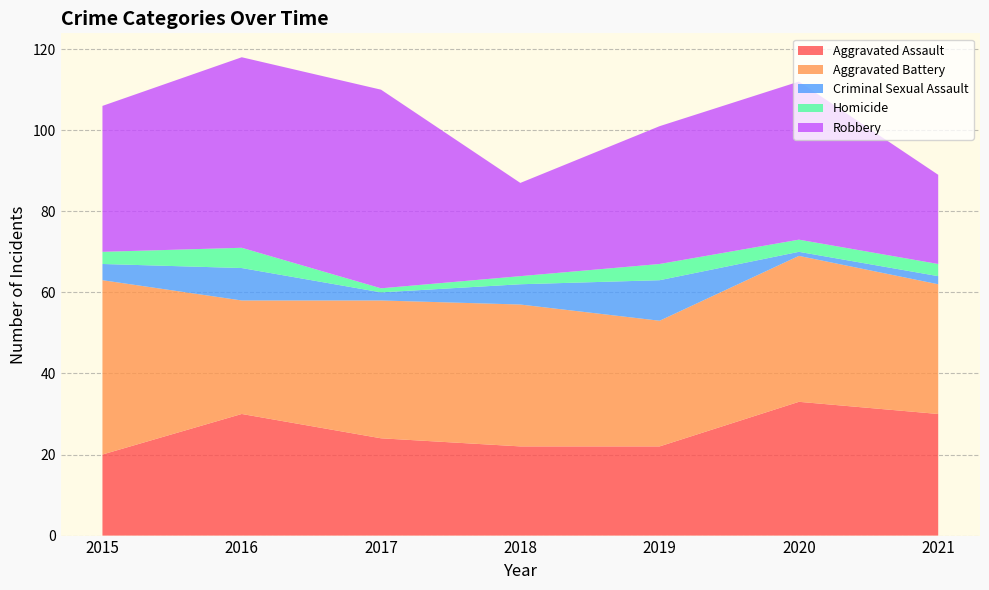

Reading left to right, what are all the values shown in this chart?

Aggravated Assault: 2015=20	2016=30	2017=24	2018=22	2019=22	2020=33	2021=30
Aggravated Battery: 2015=43	2016=28	2017=34	2018=35	2019=31	2020=36	2021=32
Criminal Sexual Assault: 2015=4	2016=8	2017=2	2018=5	2019=10	2020=1	2021=2
Homicide: 2015=3	2016=5	2017=1	2018=2	2019=4	2020=3	2021=3
Robbery: 2015=36	2016=47	2017=49	2018=23	2019=34	2020=39	2021=22